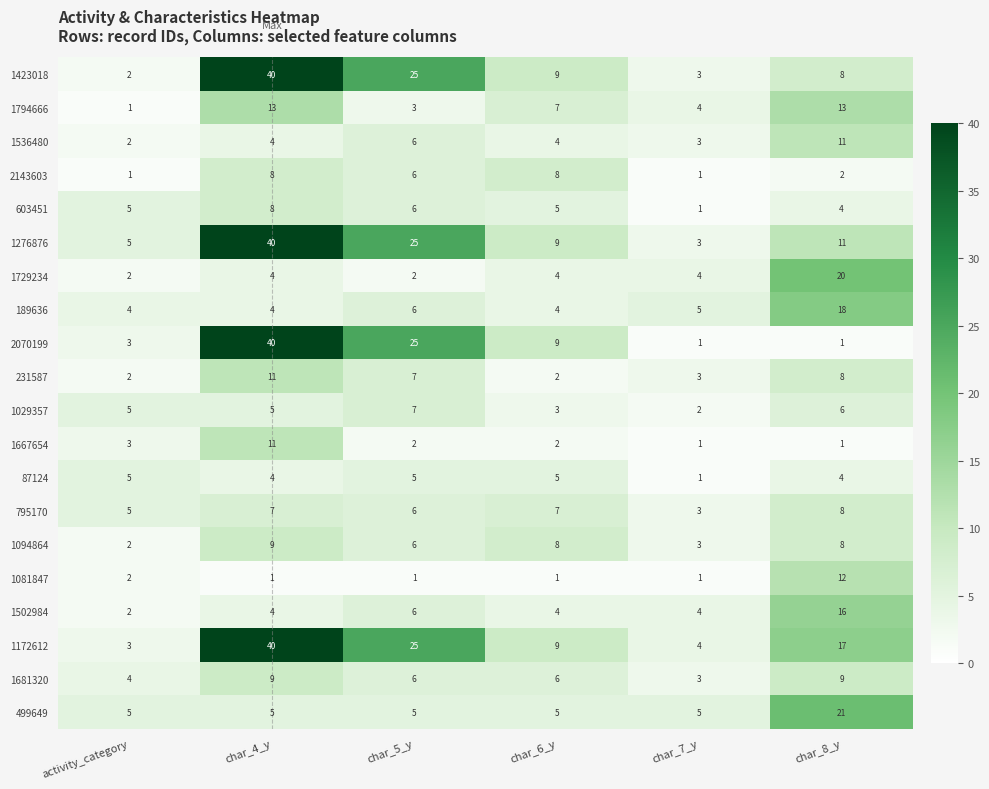

What value does the 1729234 series have at char_4_y, to the nearest 5?

5